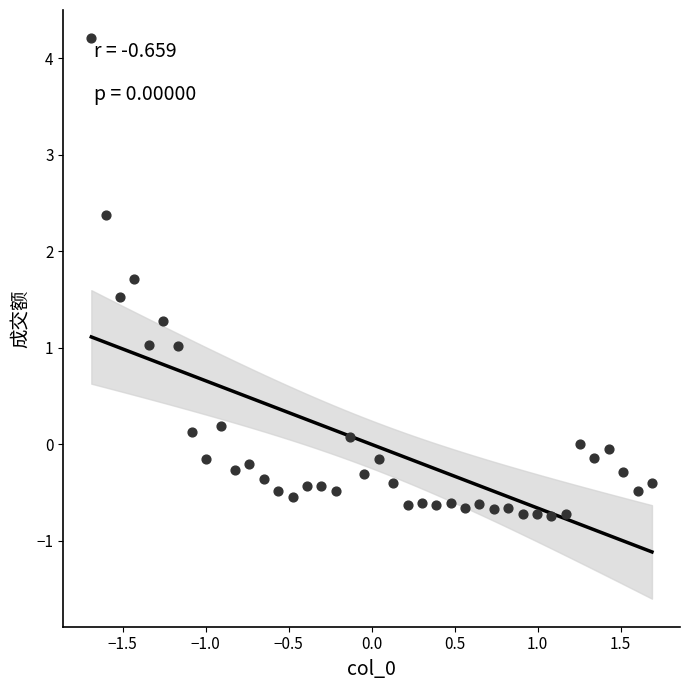

What is the range of Y values (max minus min)?

5.0